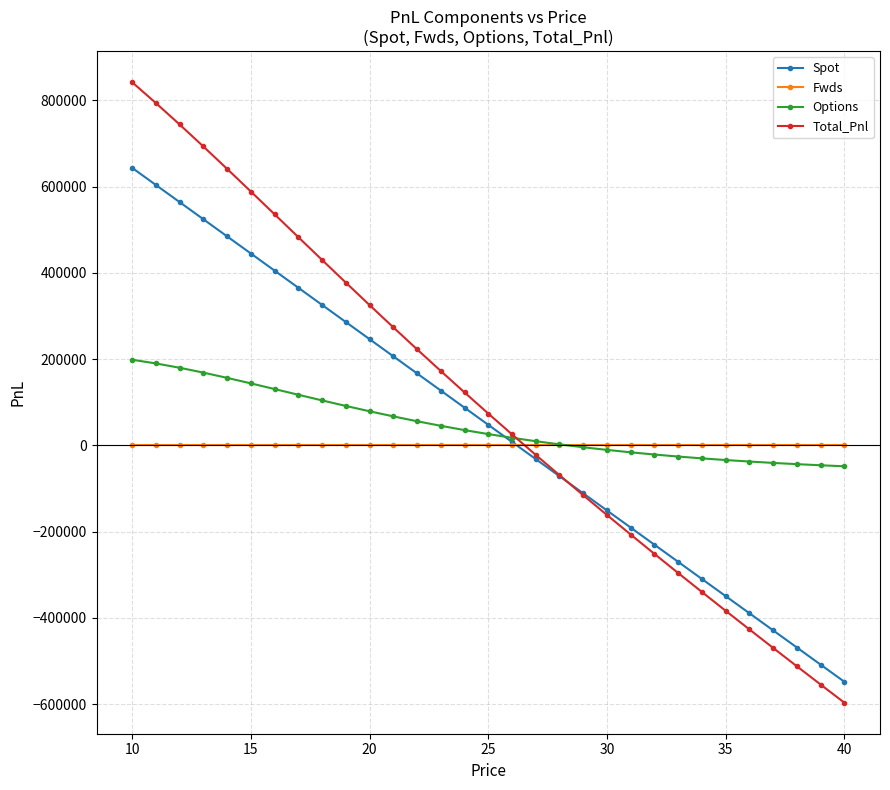

Which series has the largest range (max minus min)?

Total_Pnl